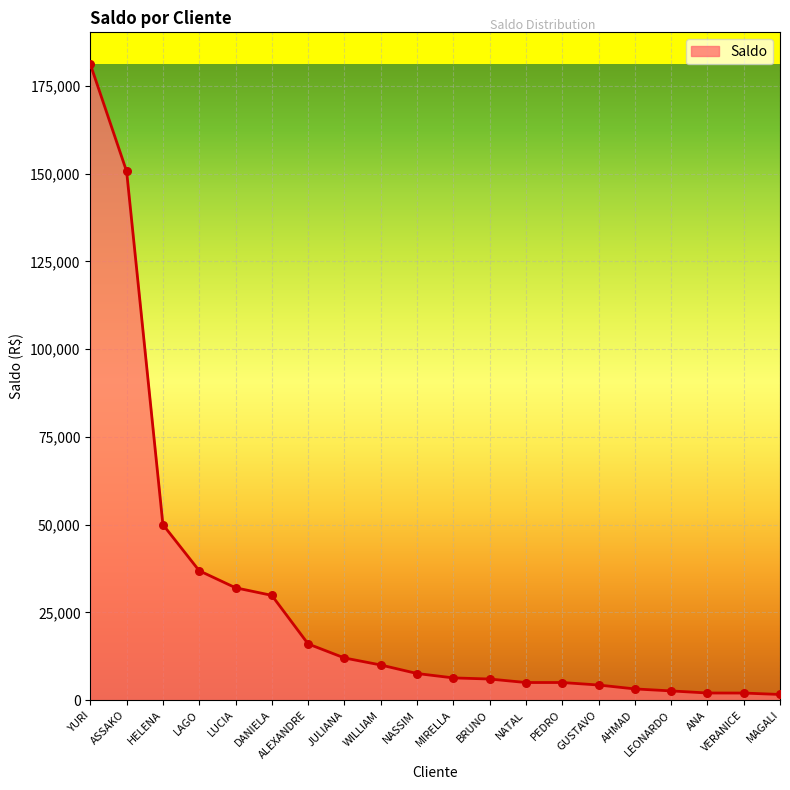

What is the ratio of the value at BRUNO to the value at ANA?

3.0